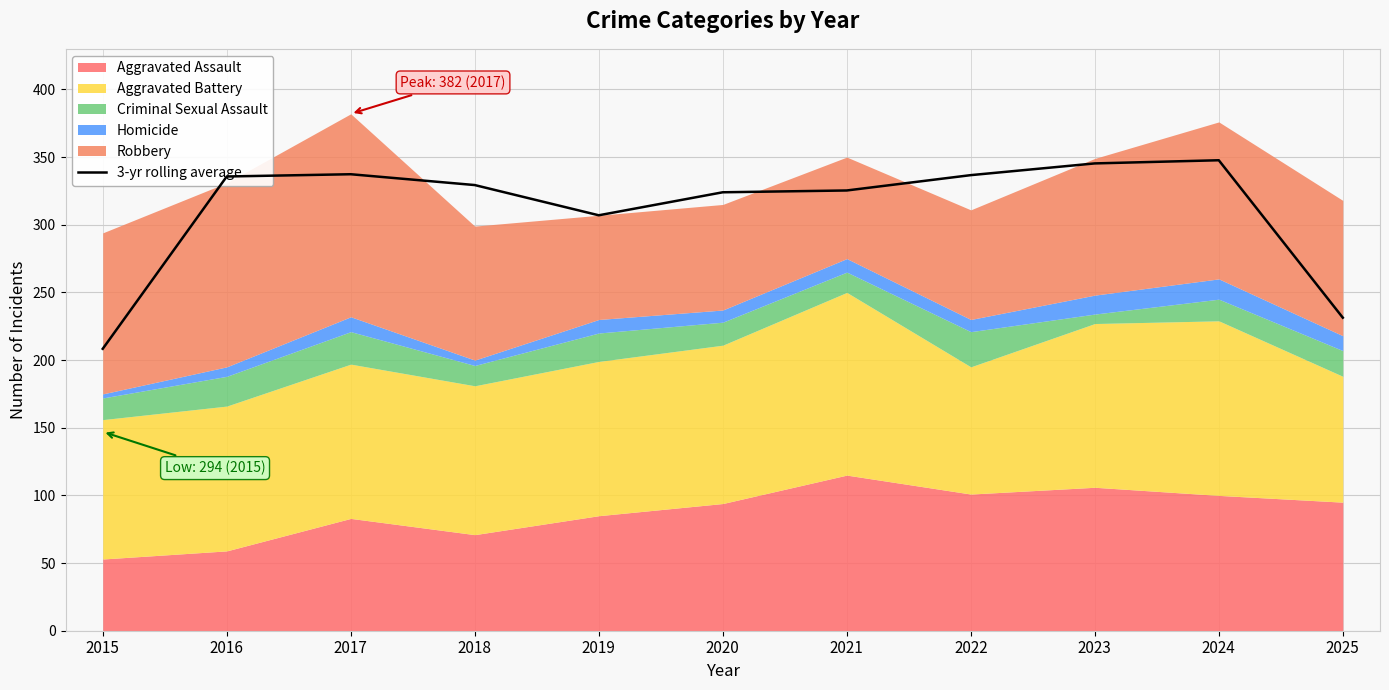

Reading left to right, transcribe all the data shown in this chart.

208.3	335.7	337.3	329.3	307.0	324.0	325.3	336.7	345.3	347.7	231.3